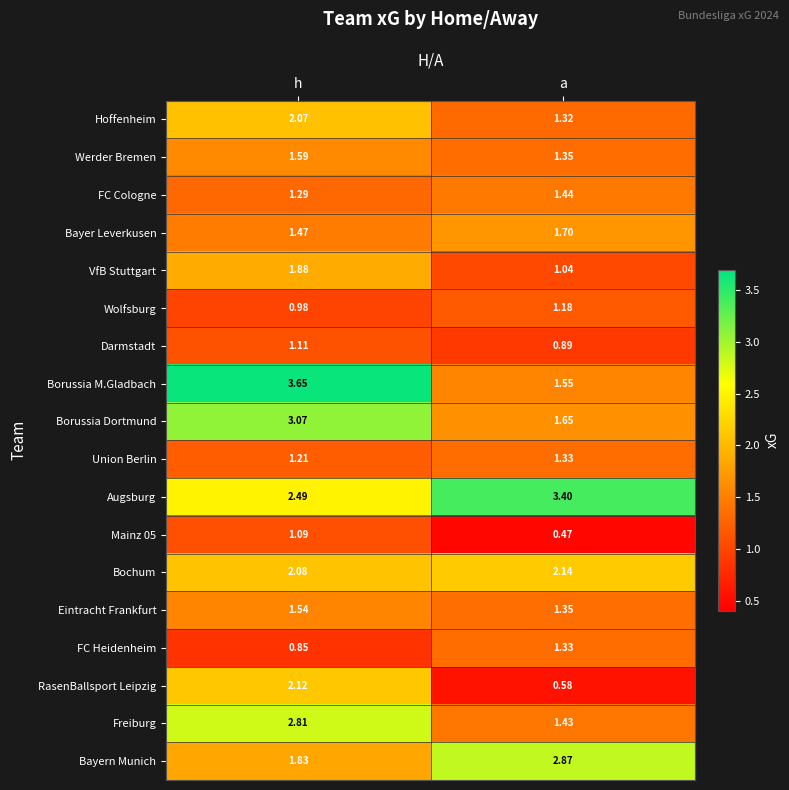

Is the value of VfB Stuttgart at h greater than the value of Darmstadt at h?

Yes